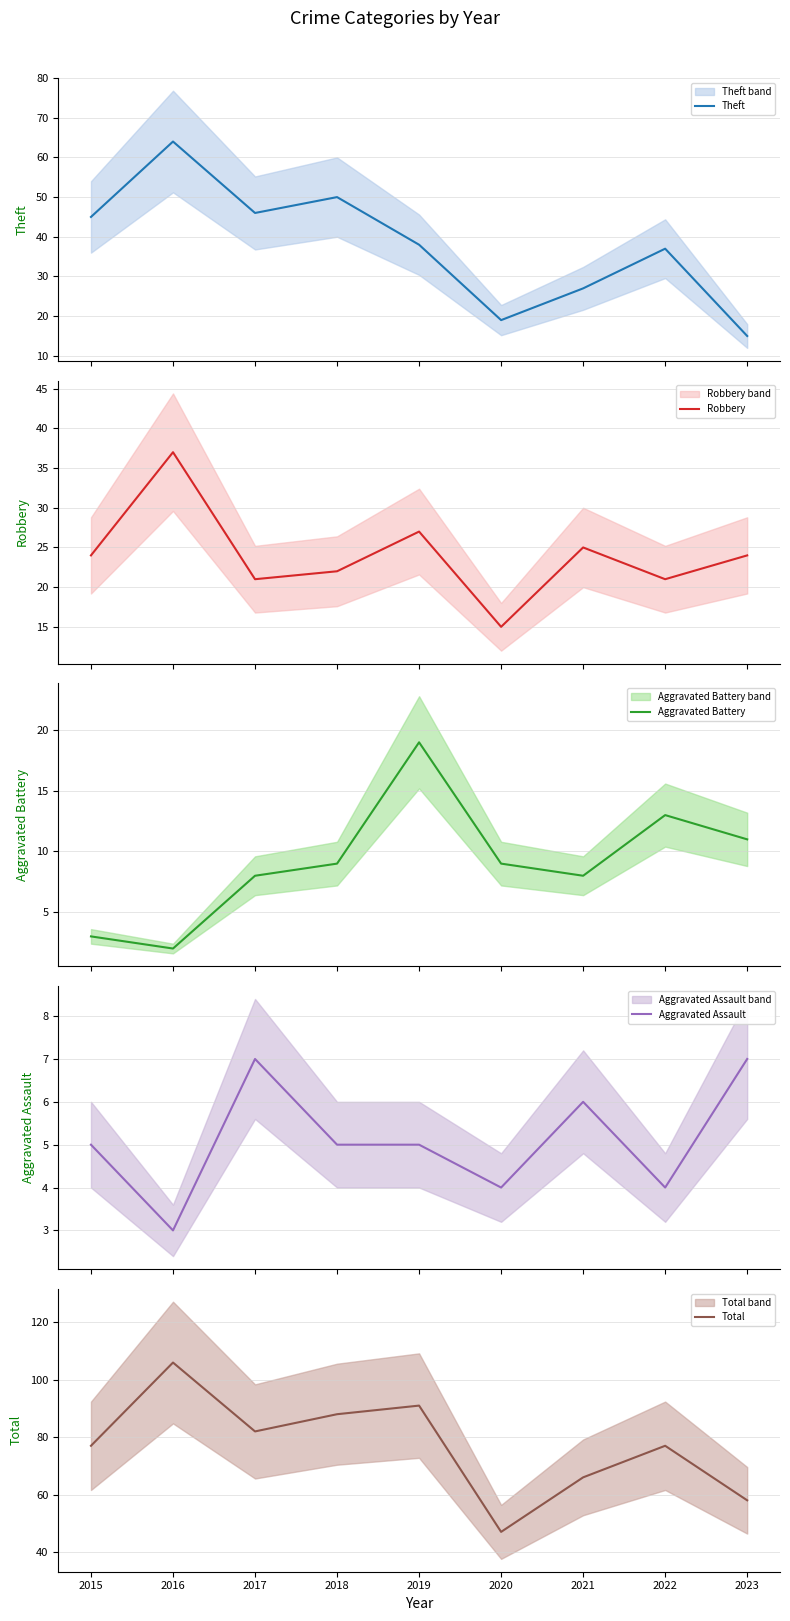

True or false: Total has a value of 91 at 2019.

True